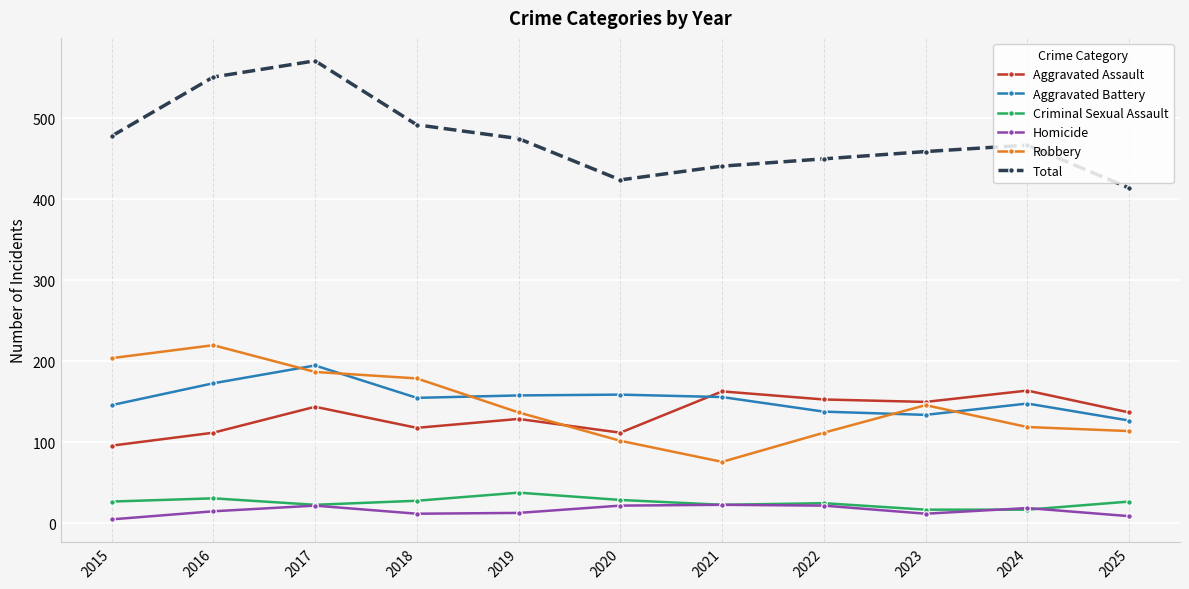

True or false: Robbery and Criminal Sexual Assault intersect in this chart.

False